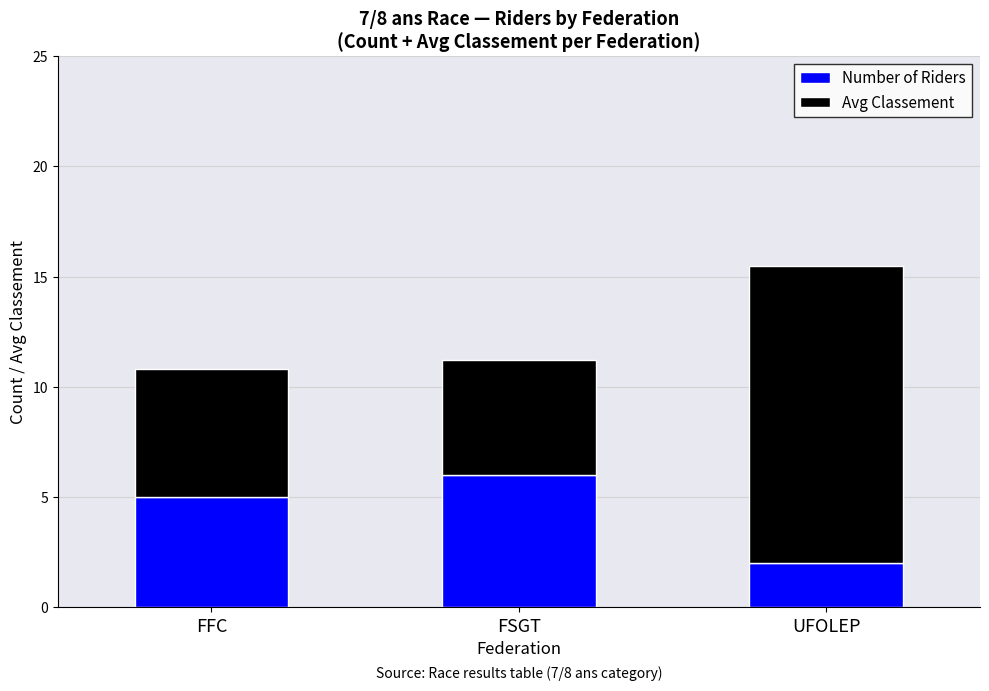

Reading left to right, list the values for the Number of Riders series.

5.0	6.0	2.0